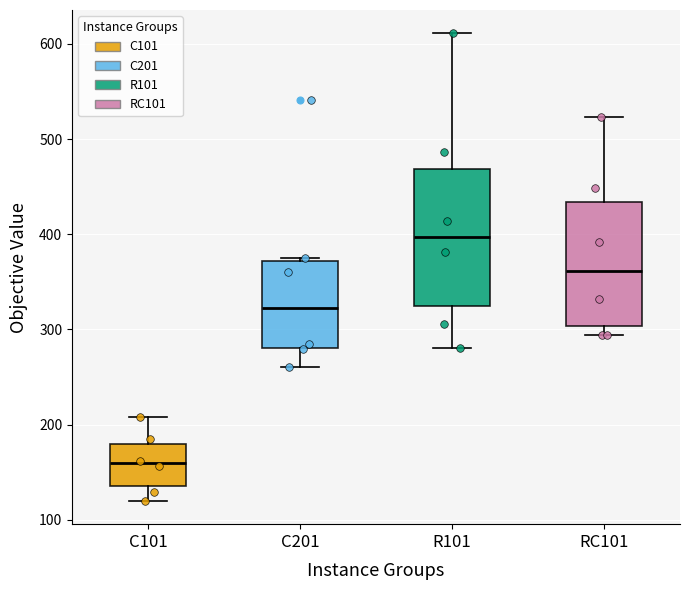

Which box is the tallest, from its lower edge to its upper edge?

R101